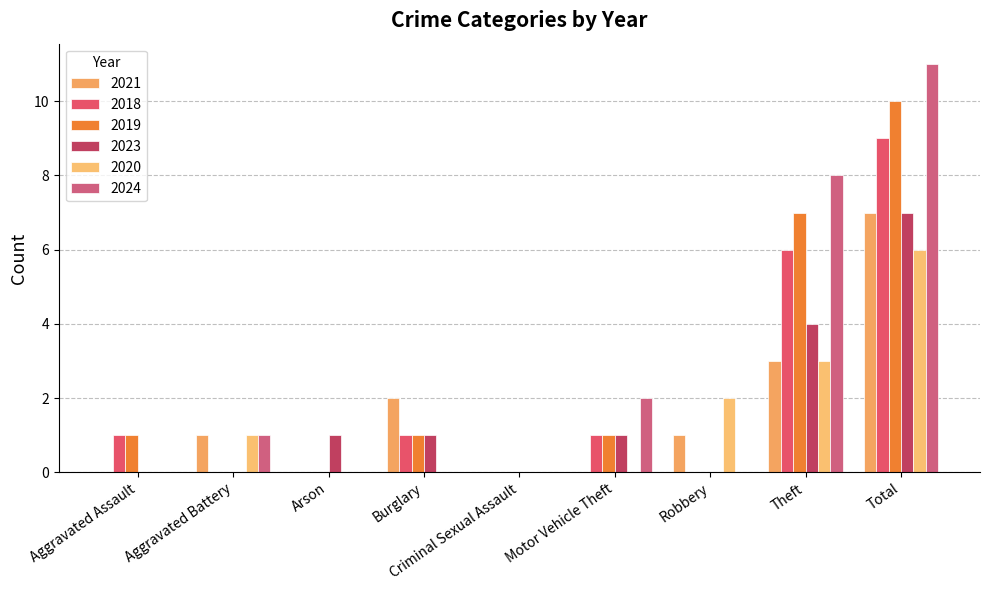

Which series has the largest total across all categories?

2024